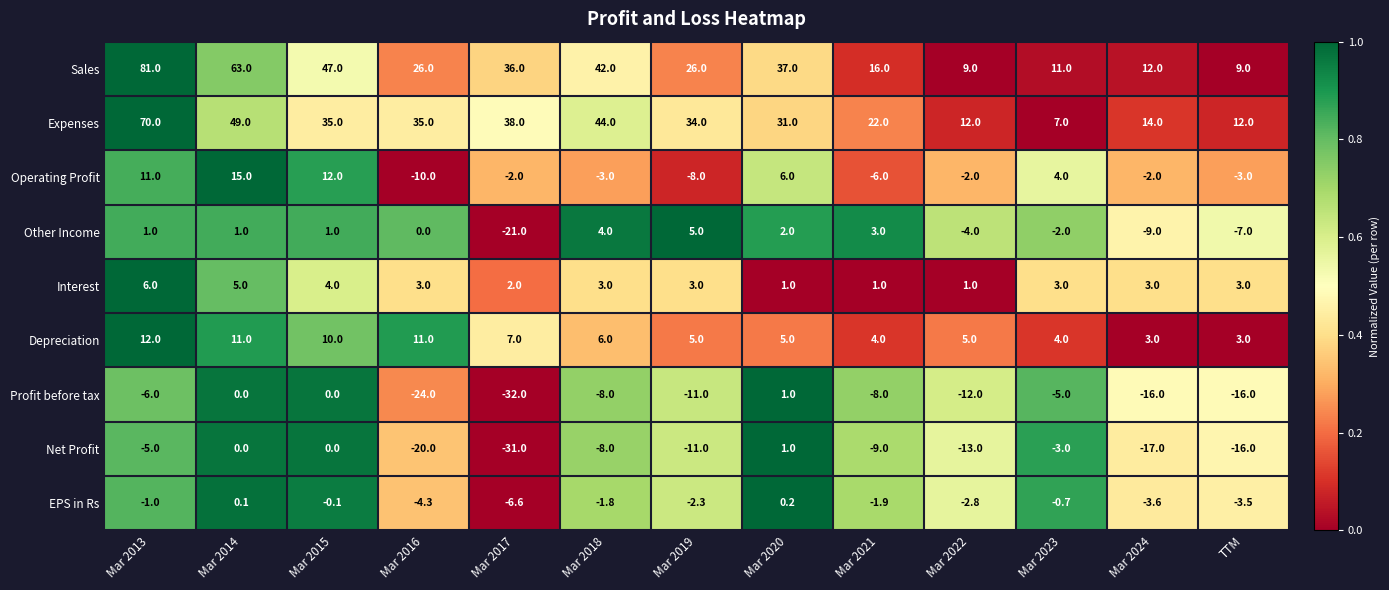

At how many categories does at least one series exceed 0?

13